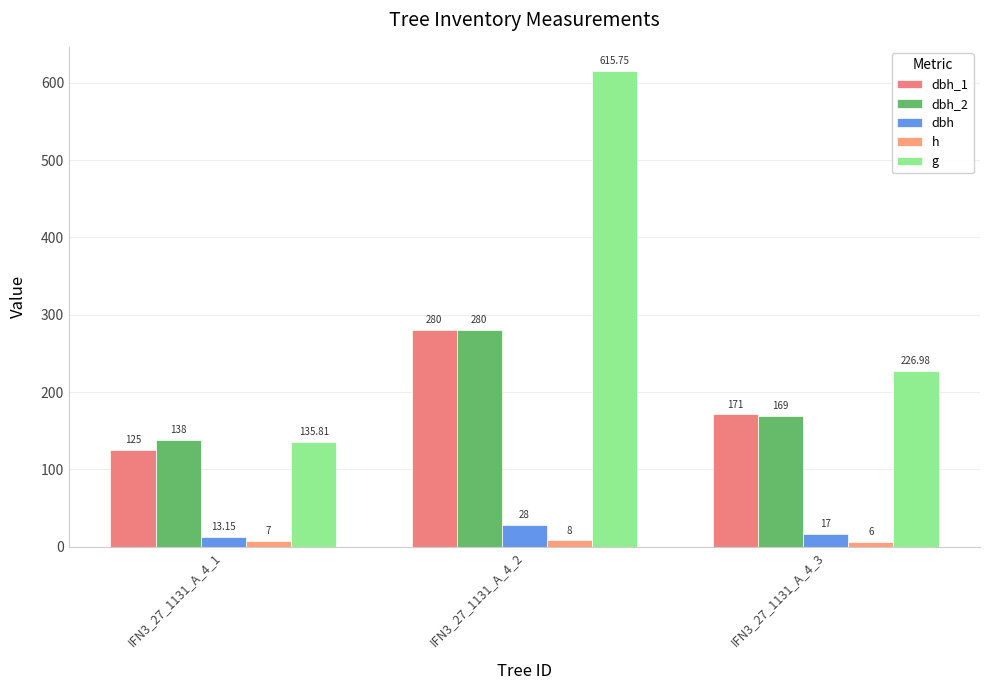

What is the difference between the second highest and minimum values in the dbh_1 series?

46.0